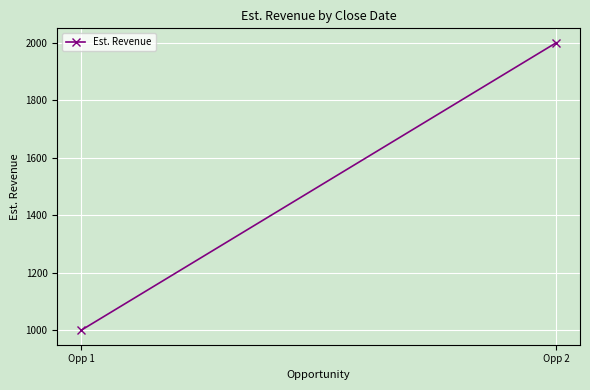

What is the average value?

1500